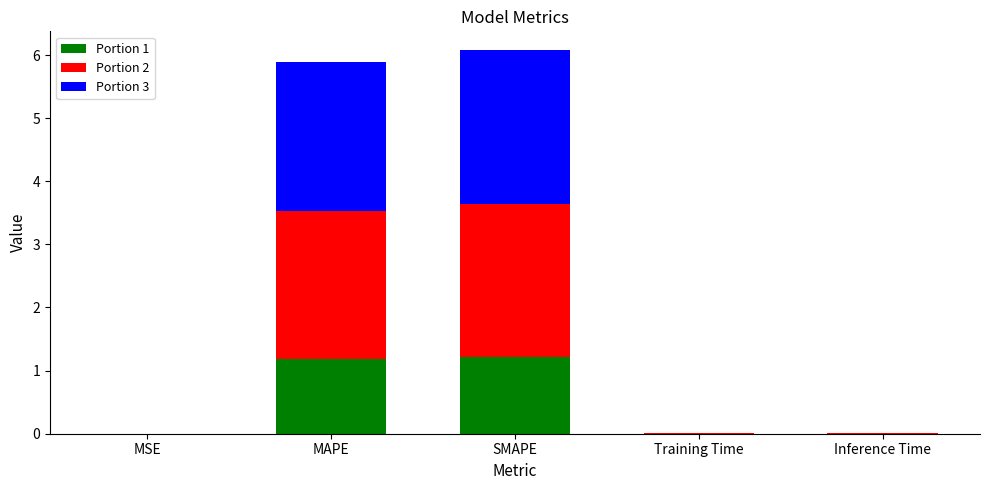

What is the sum of all Portion 1 values?

2.4